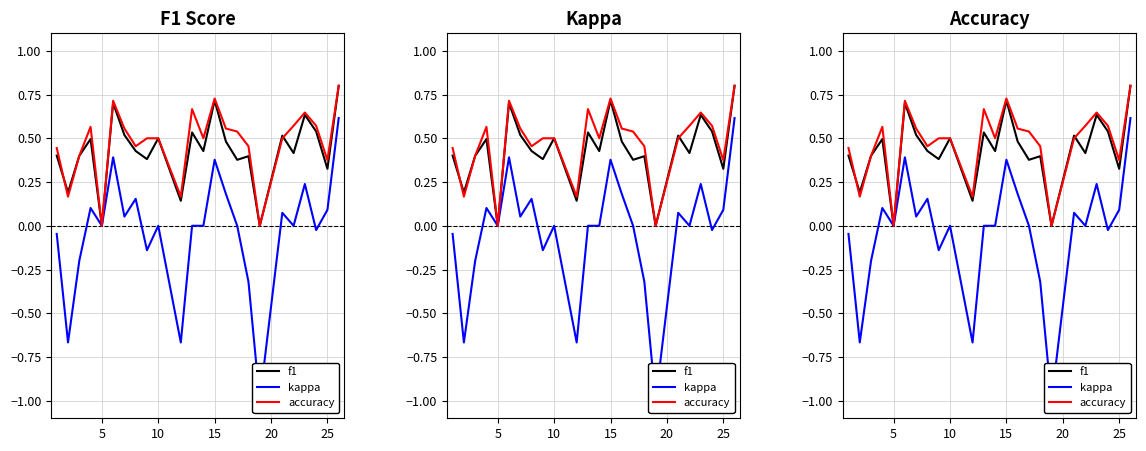

What is the highest value of the accuracy series?

0.8